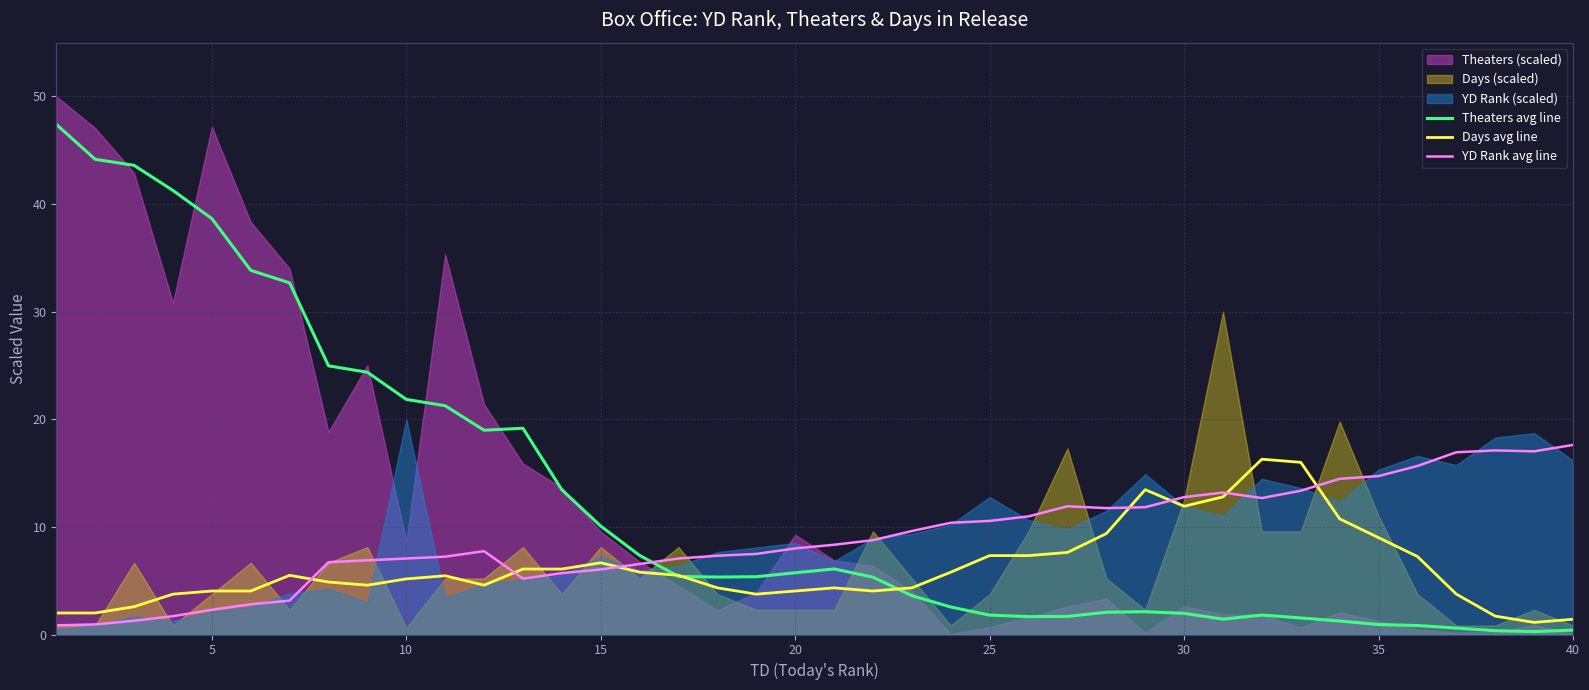

How many data points in Days avg line are less than 5?

19